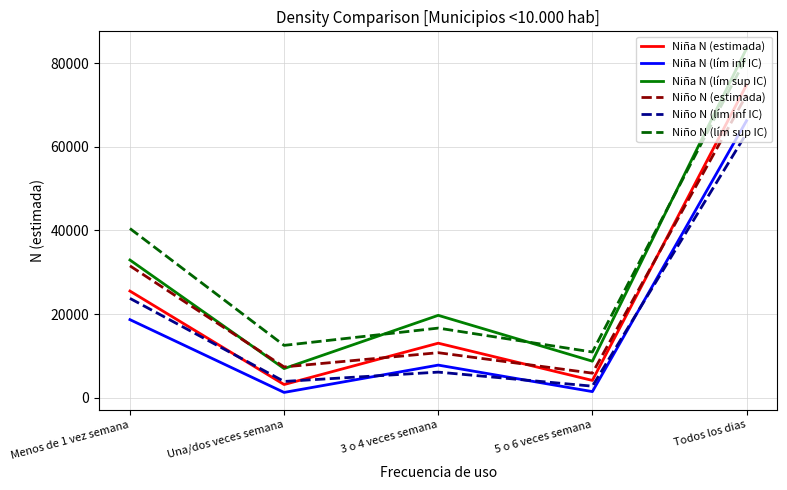

Count the number of categories in the chart.

5